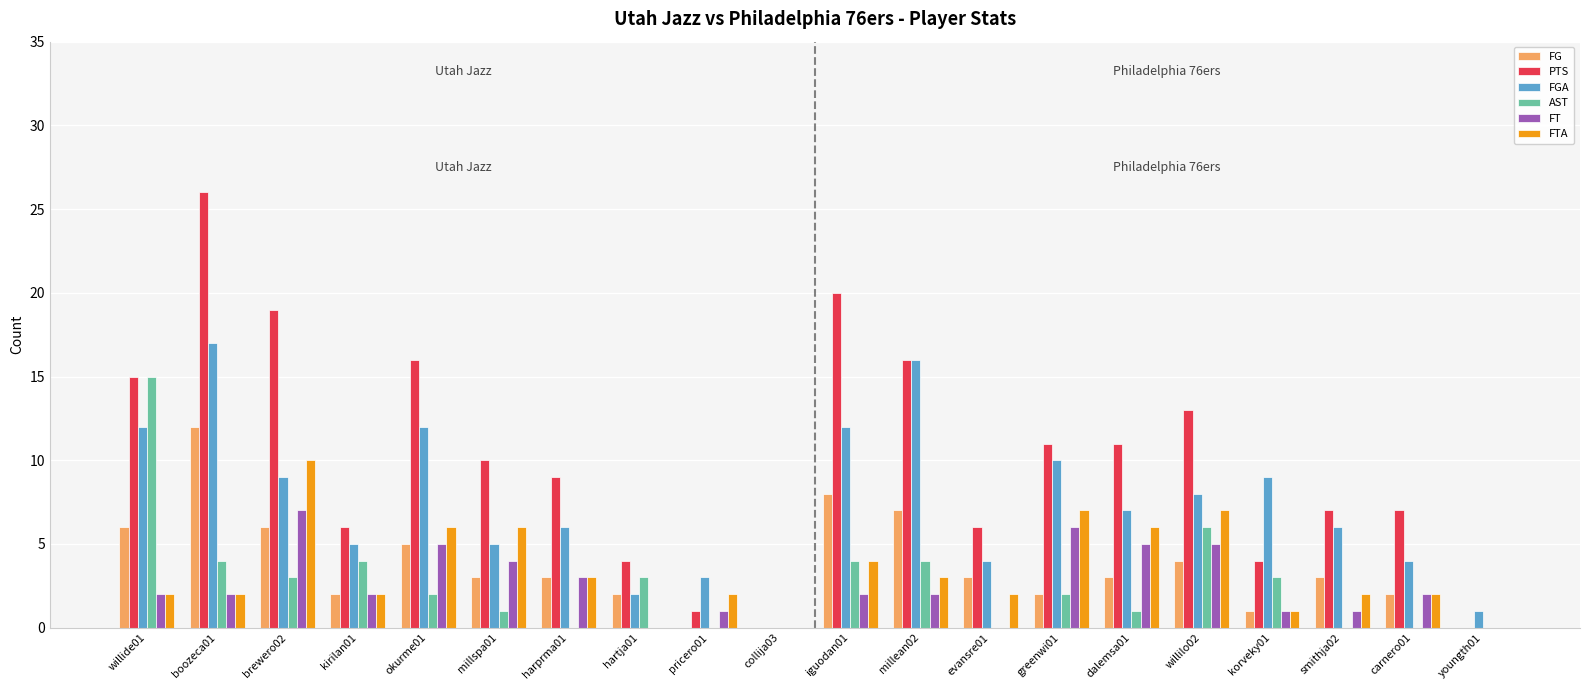

The value of FG at brewero02 is 2. True or false?

False